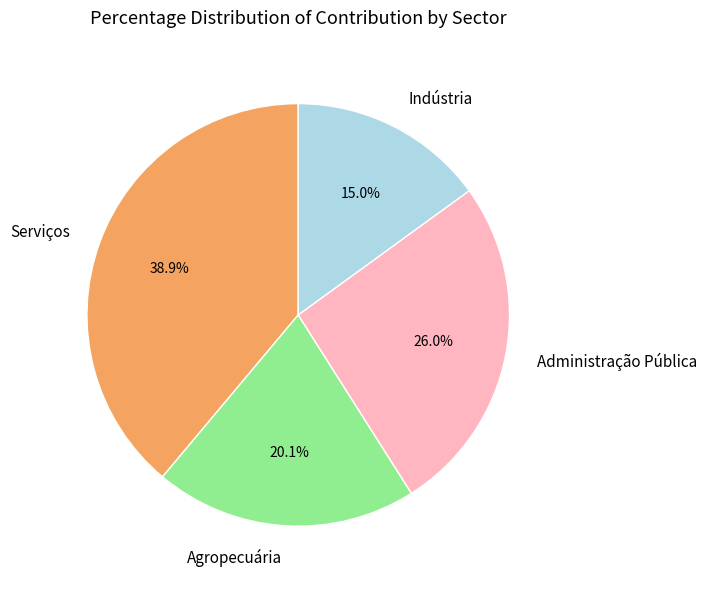

How much of the chart is everything except Indústria?

85.0%